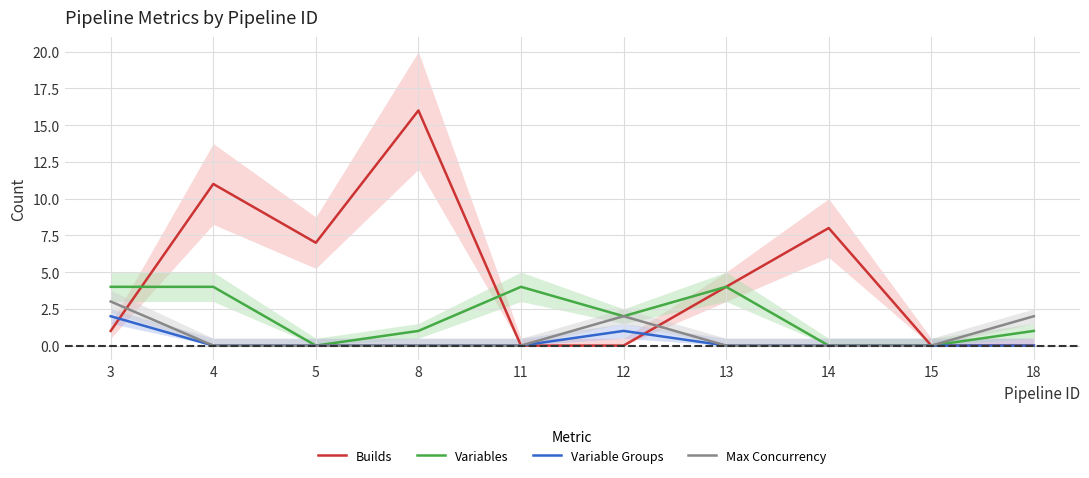

What is the greatest value displayed?

16